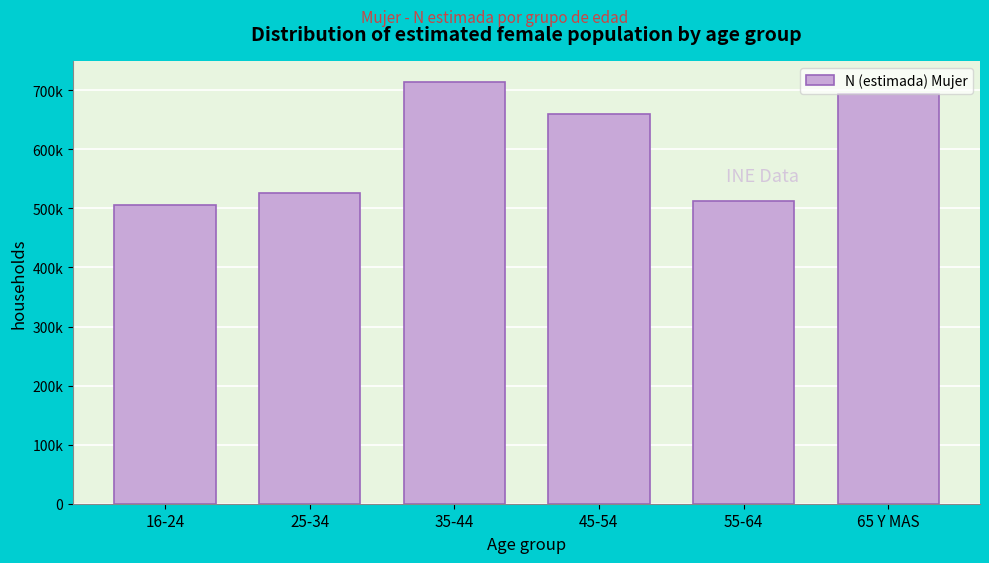

Does the chart contain any negative values?

No